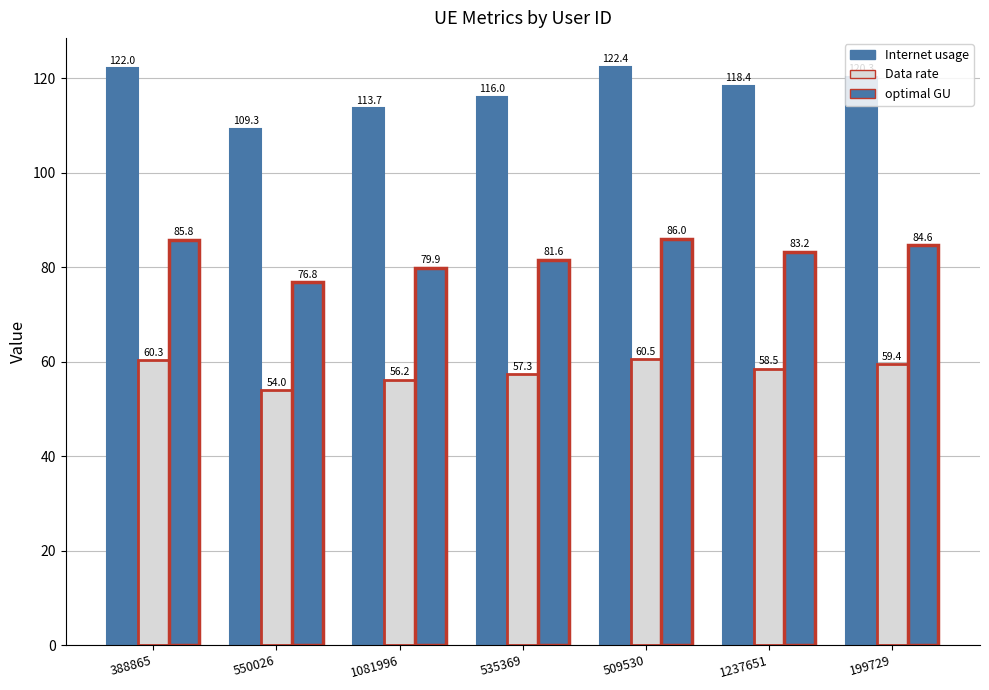

Does the chart contain stacked bars?

No